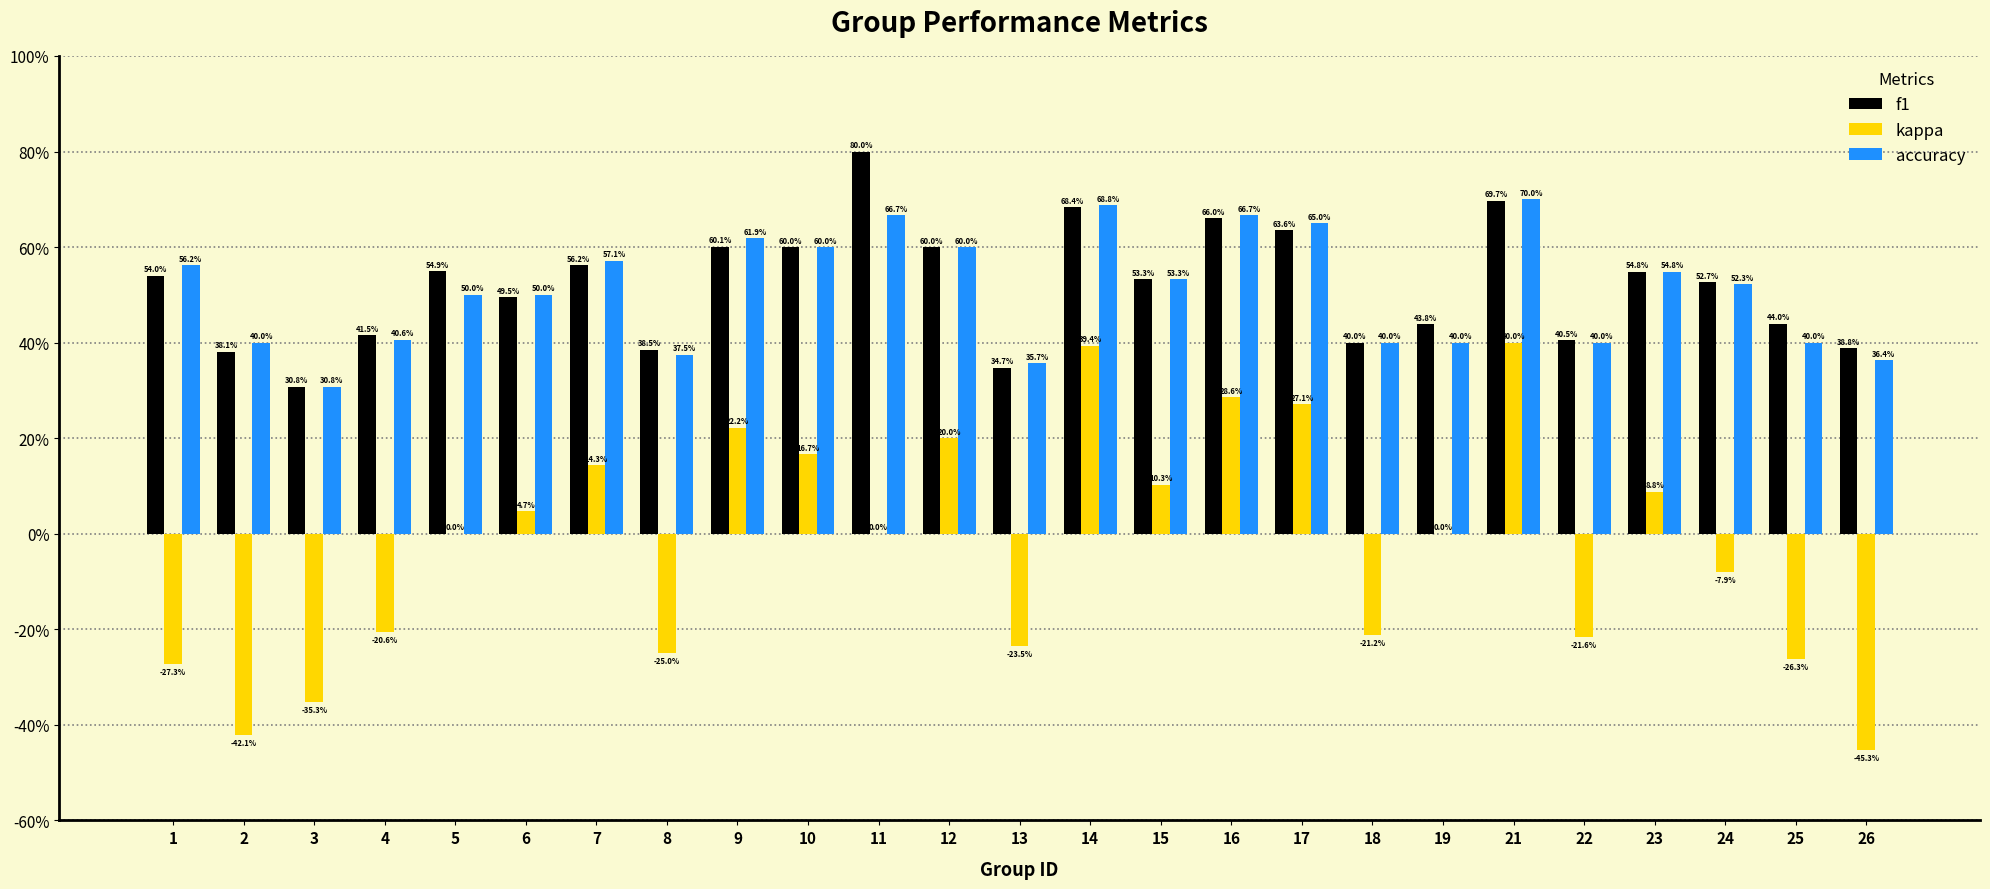

Reading left to right, extract all data points from this chart.

f1: 1=0.5	2=0.4	3=0.3	4=0.4	5=0.5	6=0.5	7=0.6	8=0.4	9=0.6	10=0.6	11=0.8	12=0.6	13=0.3	14=0.7	15=0.5	16=0.7	17=0.6	18=0.4	19=0.4	21=0.7	22=0.4	23=0.5	24=0.5	25=0.4	26=0.4
kappa: 1=-0.3	2=-0.4	3=-0.4	4=-0.2	5=0.0	6=0.0	7=0.1	8=-0.2	9=0.2	10=0.2	11=0.0	12=0.2	13=-0.2	14=0.4	15=0.1	16=0.3	17=0.3	18=-0.2	19=0.0	21=0.4	22=-0.2	23=0.1	24=-0.1	25=-0.3	26=-0.5
accuracy: 1=0.6	2=0.4	3=0.3	4=0.4	5=0.5	6=0.5	7=0.6	8=0.4	9=0.6	10=0.6	11=0.7	12=0.6	13=0.4	14=0.7	15=0.5	16=0.7	17=0.7	18=0.4	19=0.4	21=0.7	22=0.4	23=0.5	24=0.5	25=0.4	26=0.4